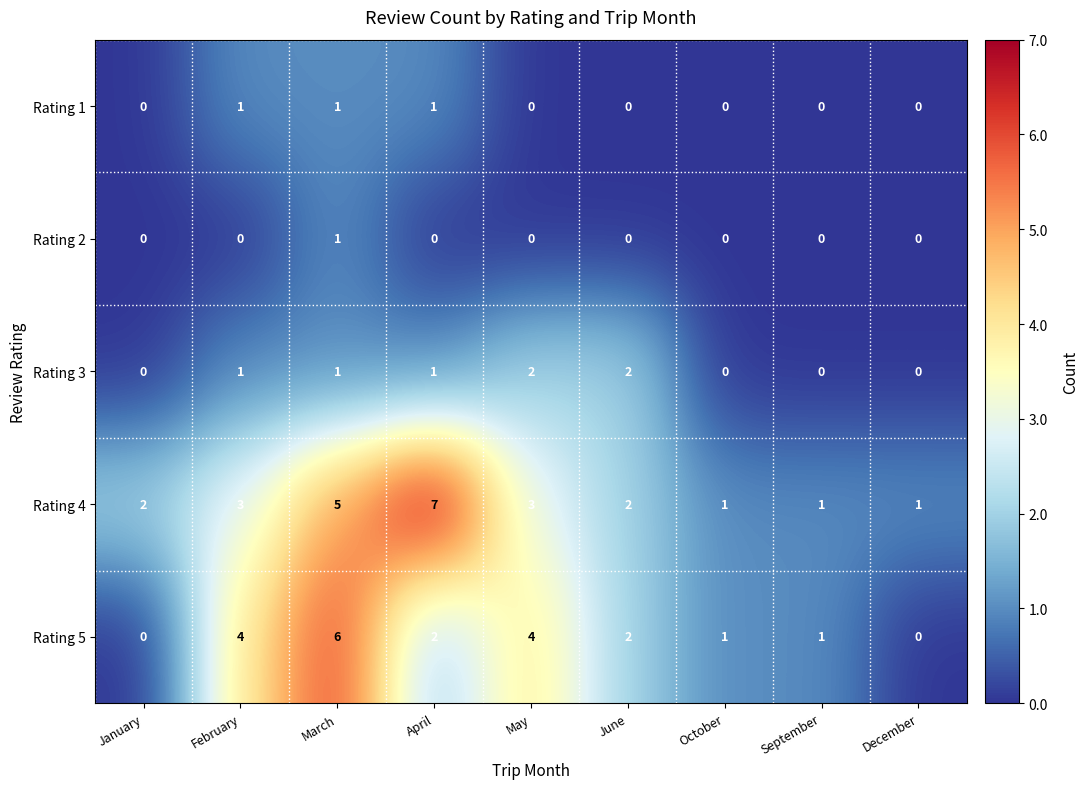

Between May and February, which is larger?

February